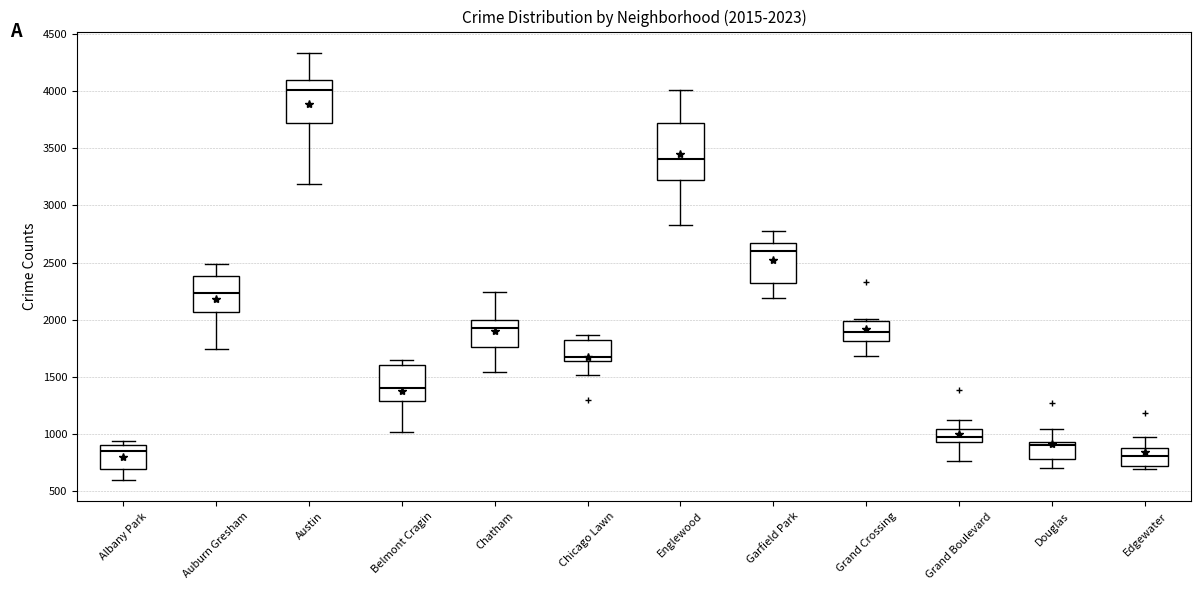

Which box is the tallest, from its lower edge to its upper edge?

Englewood